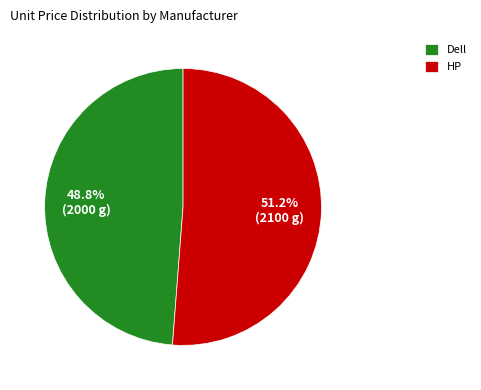

Count the number of slices in the pie.

2